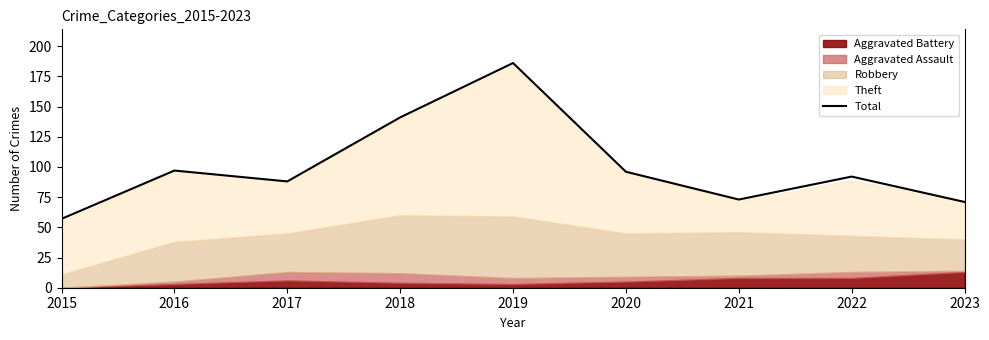

Approximately how many times larger is the value at 2019 compared to 2022?

2.0